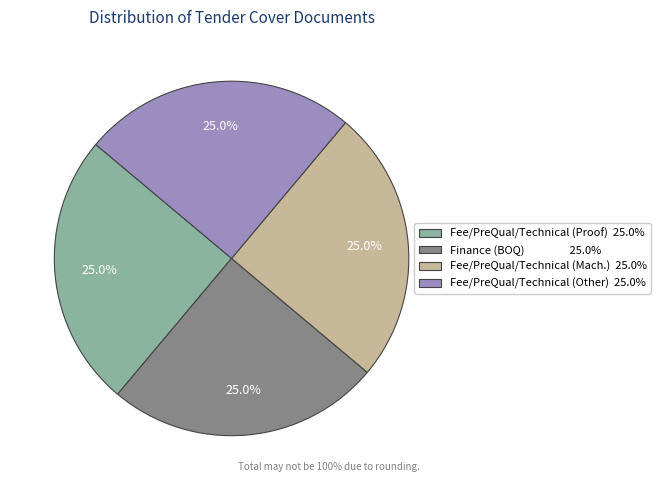

Is there any slice that represents more than half of the pie?

No